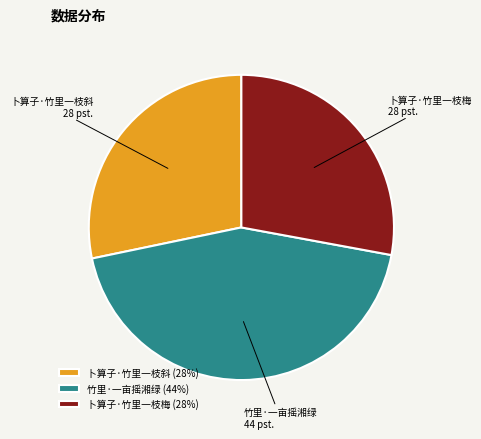

Is there any slice that represents more than half of the pie?

No